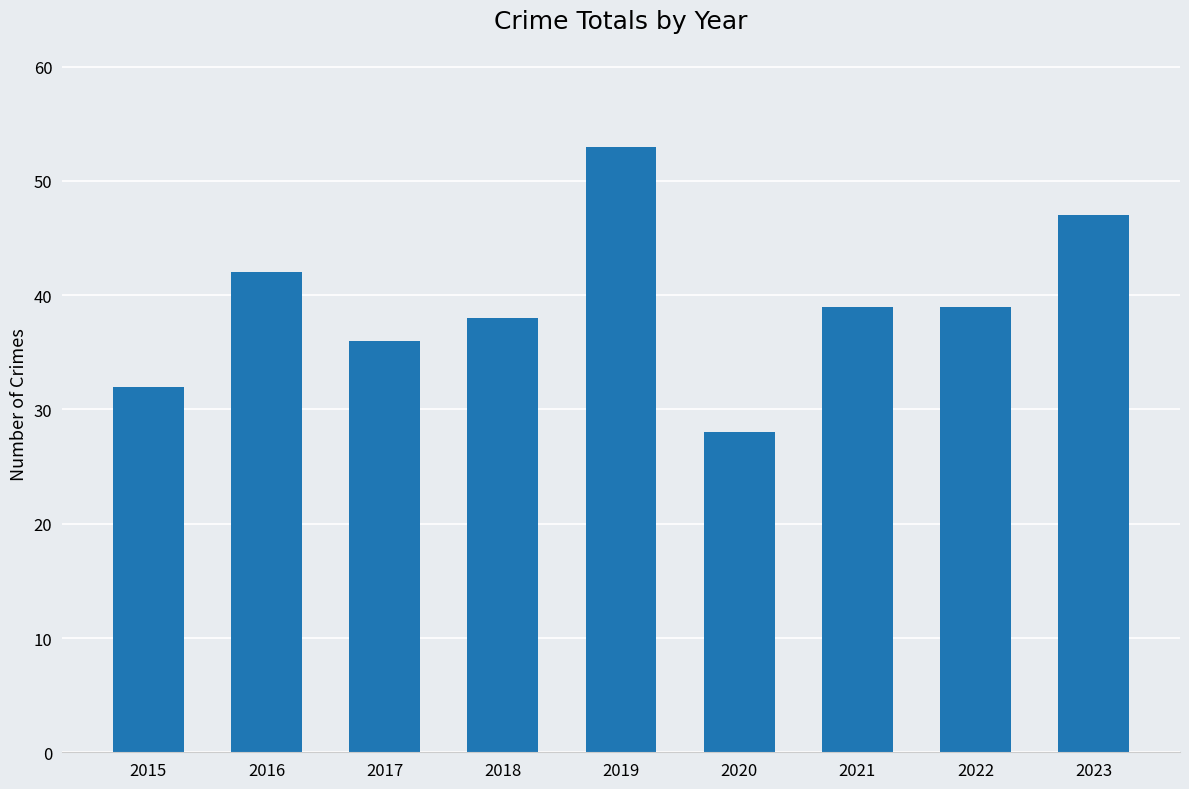

Does the chart contain any negative values?

No